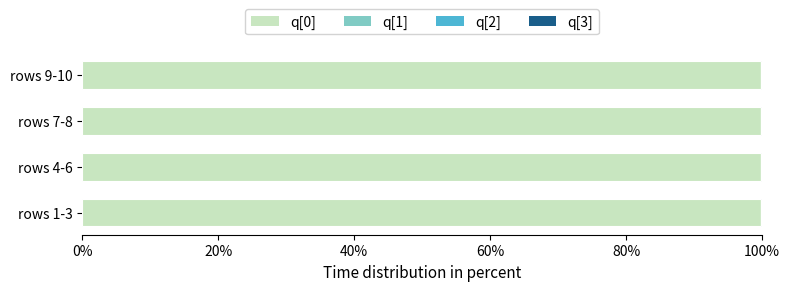

The q[0] series shows 64.0 at rows 1-3. True or false?

False